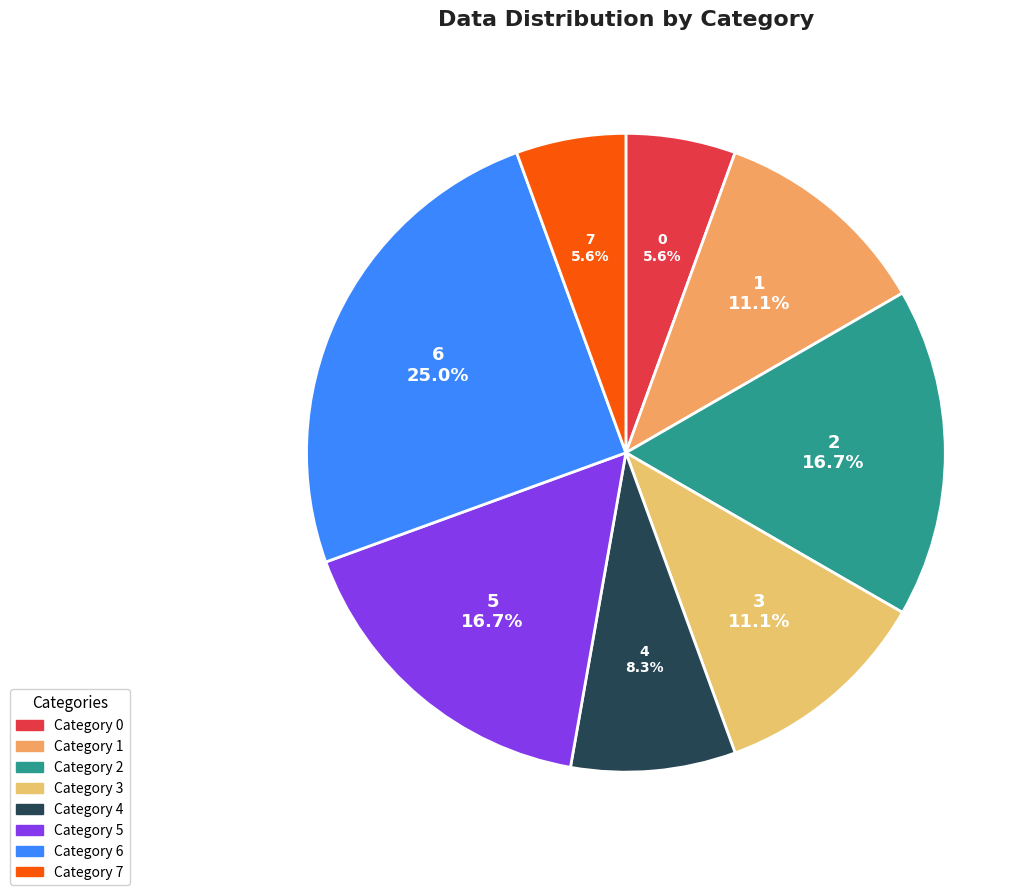

What percentage is NOT represented by 3?

88.9%